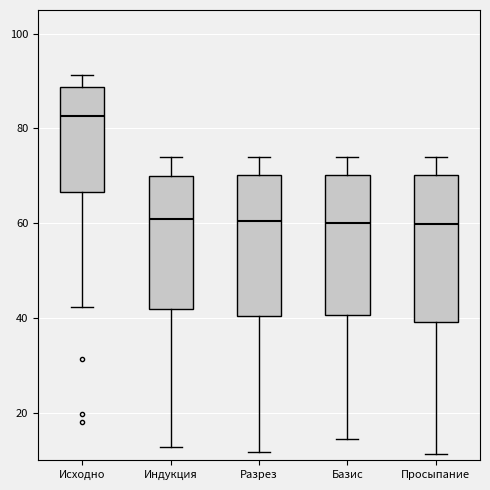

Reading left to right, read every box against the y-axis: the position of its median line, the range the box covers, and the ends of its whiskers. The values are not printed on the chart, so give them approximately, as read against the axis.

Исходно: median 82, box 66 to 88, whiskers 42 to 92
Индукция: median 60, box 42 to 70, whiskers 12 to 74
Разрез: median 60, box 40 to 70, whiskers 12 to 74
Базис: median 60, box 40 to 70, whiskers 14 to 74
Просыпание: median 60, box 40 to 70, whiskers 12 to 74